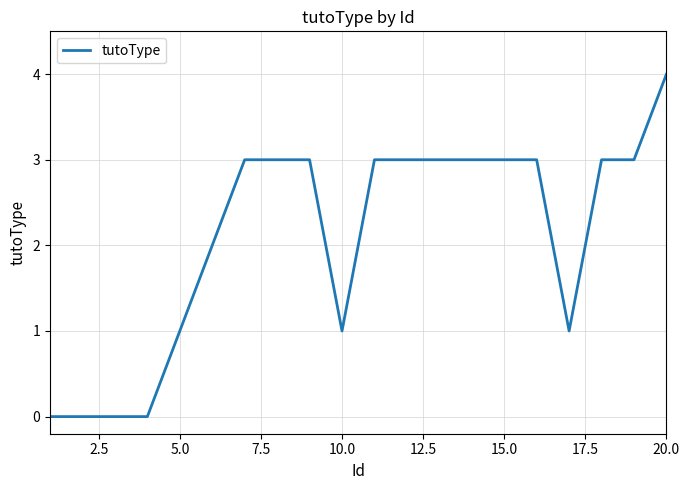

What is the maximum value shown in the chart?

4